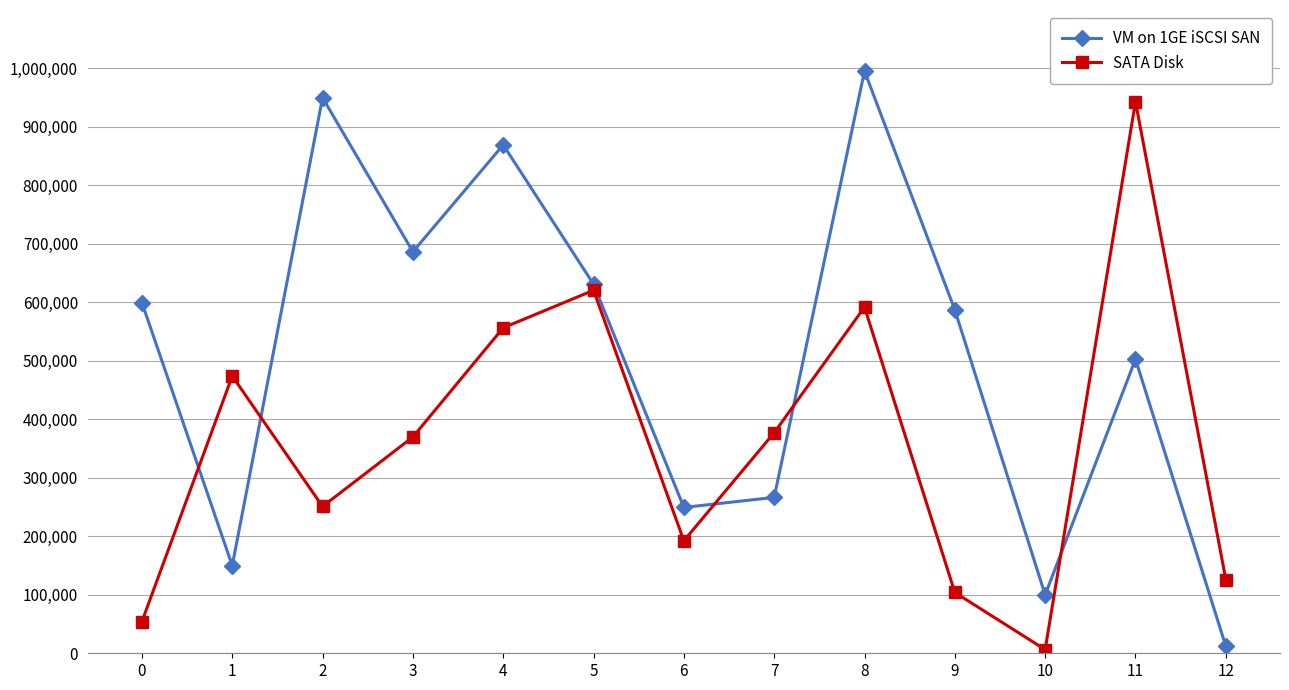

Reading right to left, what are all the values shown in this chart?

VM on 1GE iSCSI SAN: 12188	502948	99874	587078	995729	266581	249392	631087	869330	686572	950003	149870	599658
SATA Disk: 126102	943212	6292	104004	591870	377124	192395	620657	556593	369842	251021	474039	54167